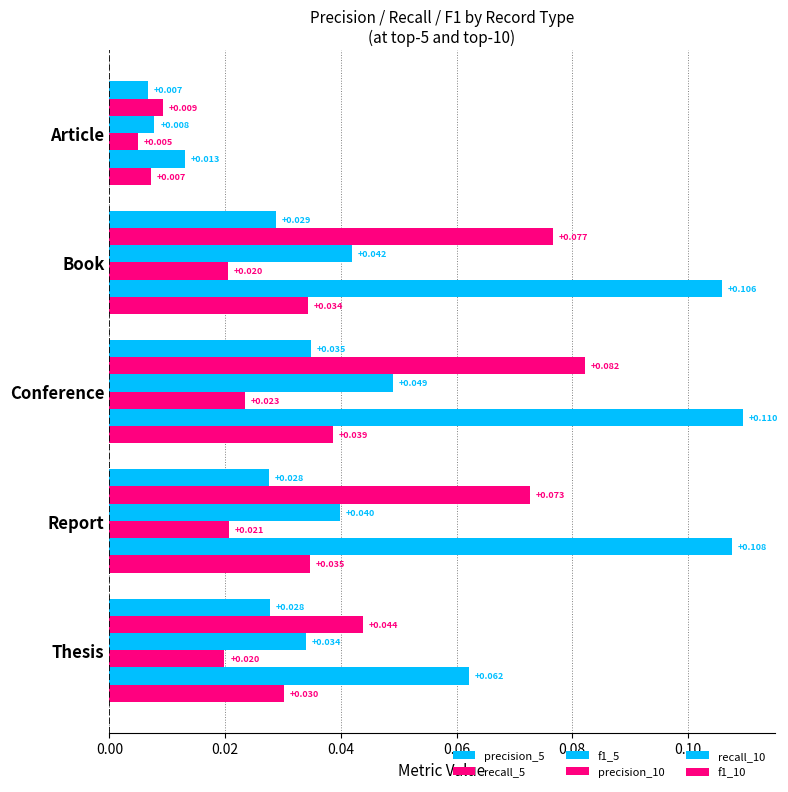

Which series has the largest total across all categories?

recall_10